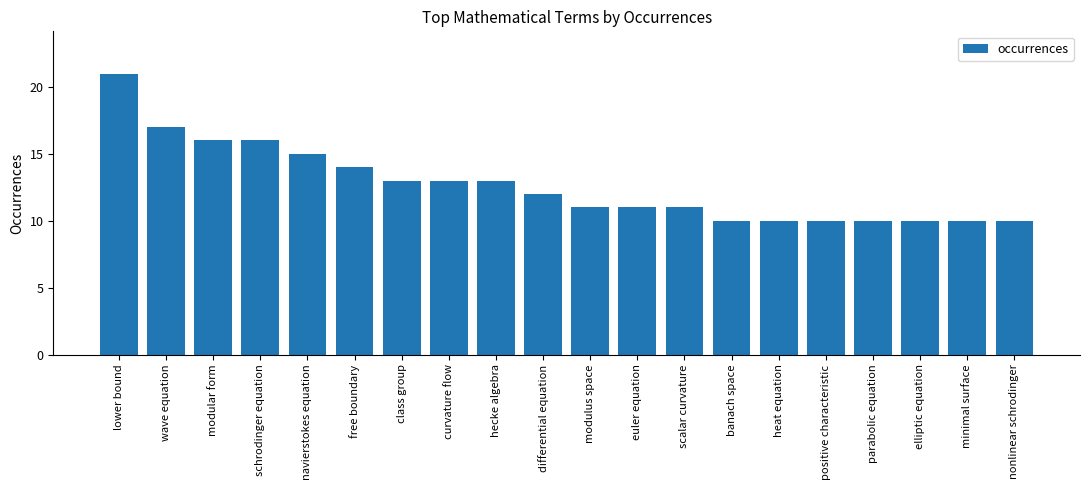

What is the sum of the values at schrodinger equation and banach space?

26